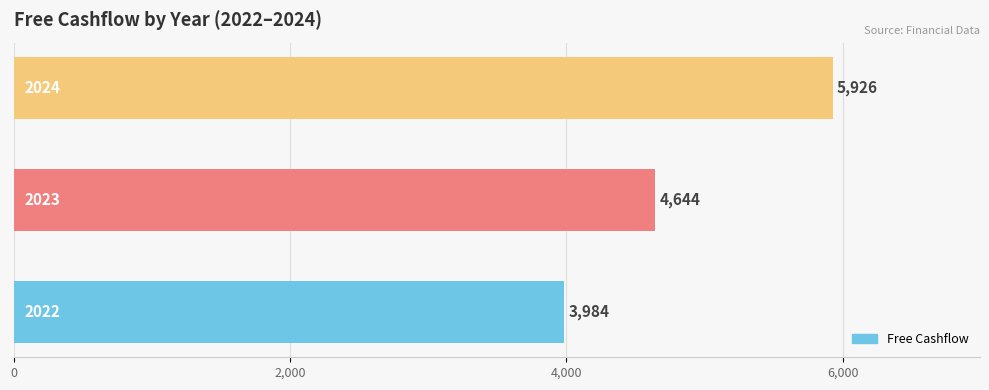

Does the chart contain stacked bars?

No